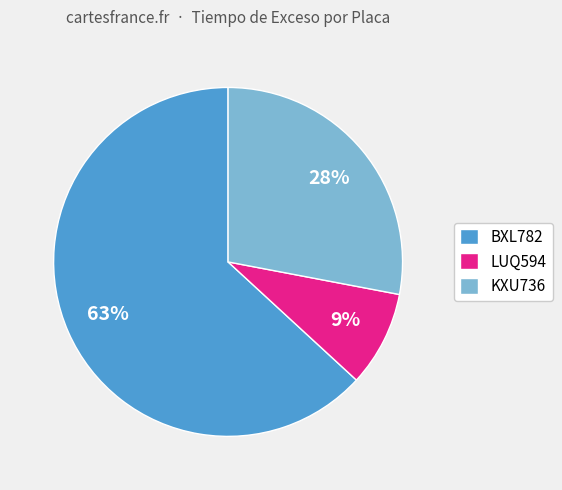

What percentage is the BXL782 slice, to the nearest percent?

63%